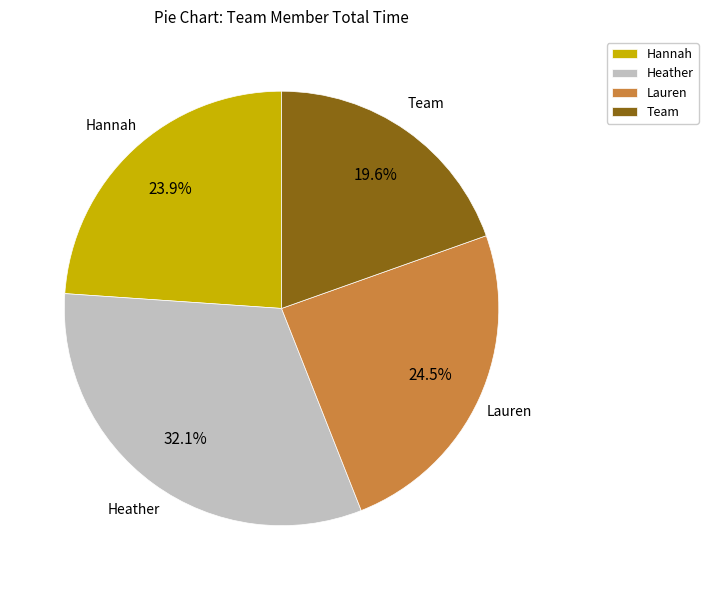

Count the number of slices in the pie.

4